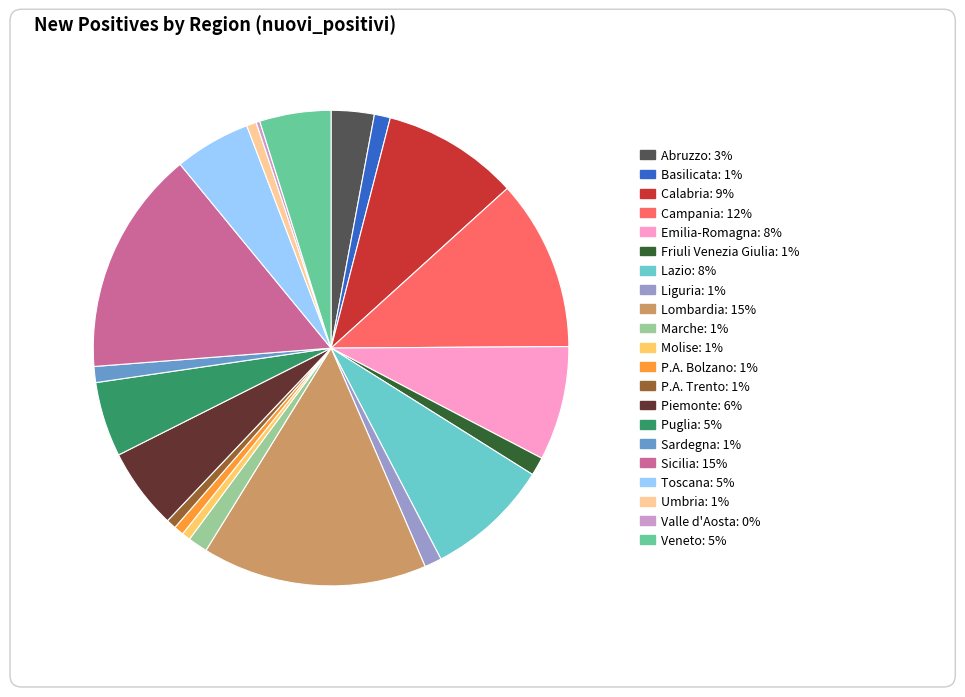

Is Lazio the majority of the pie?

No